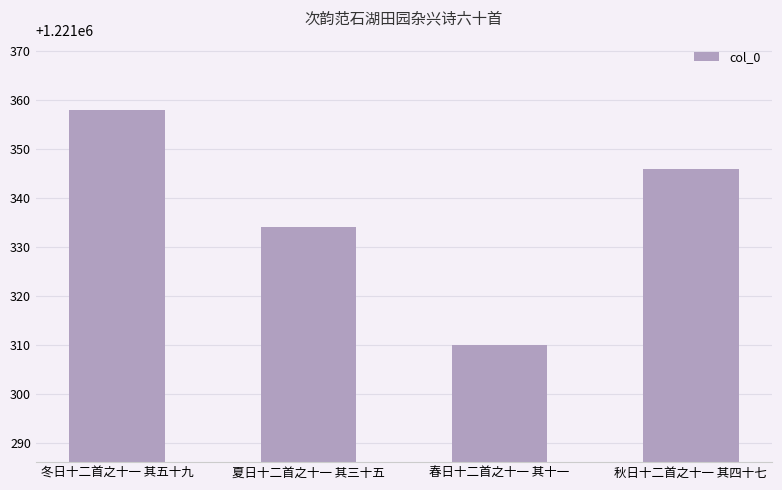

What is the difference between the maximum and minimum values?

48